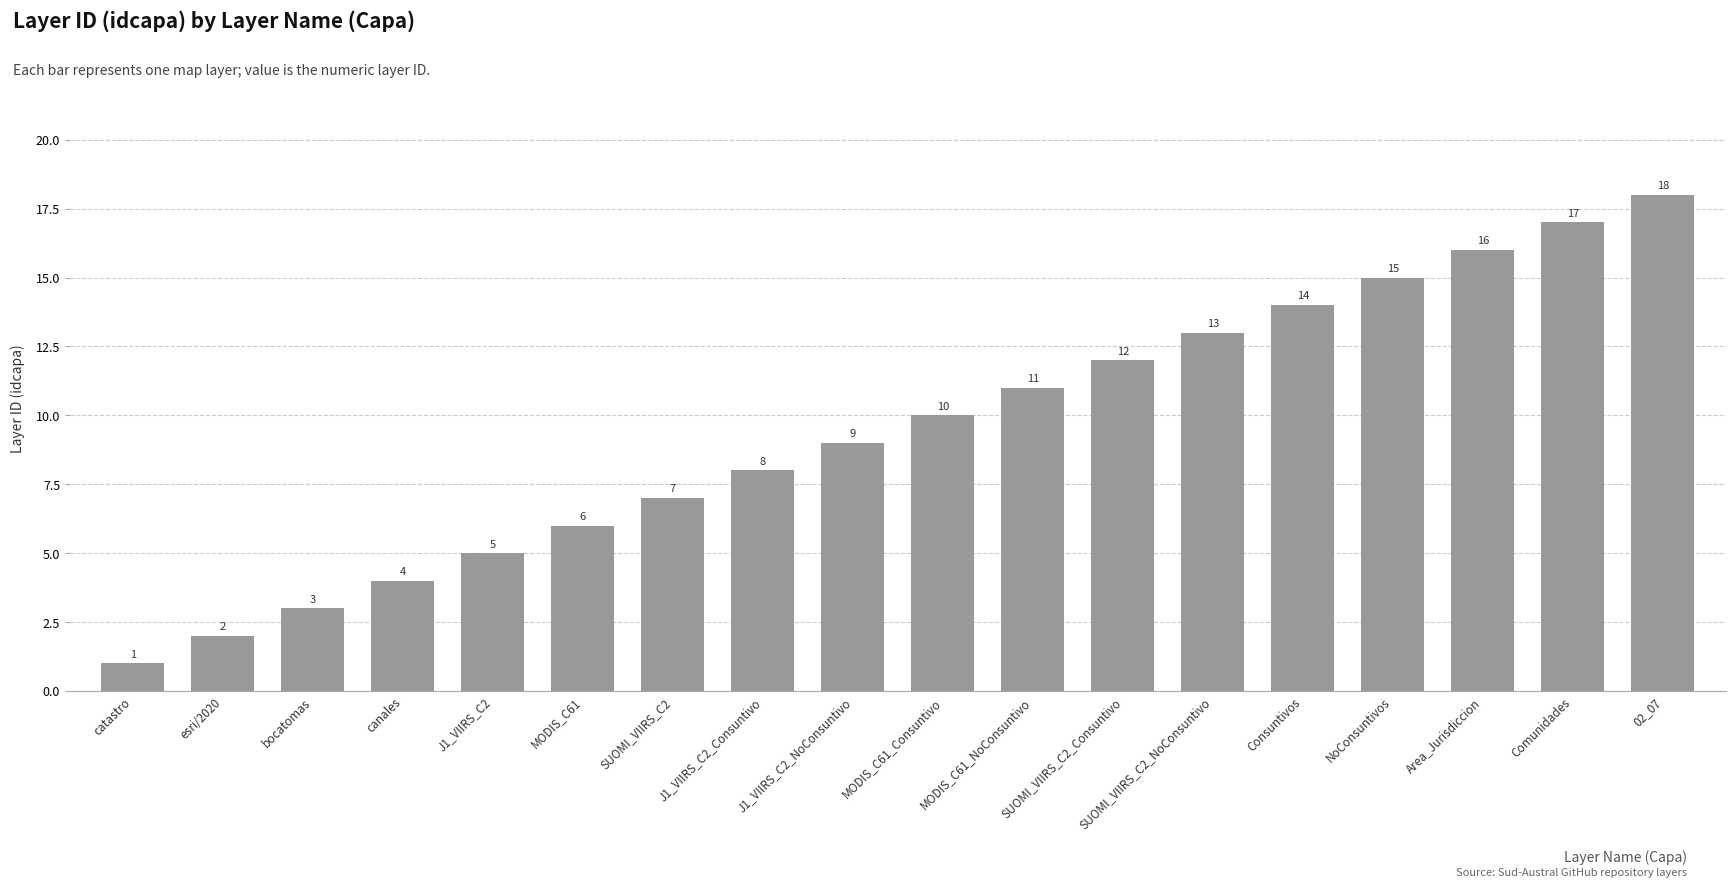

What is the value of the 13th bar from the left?

13